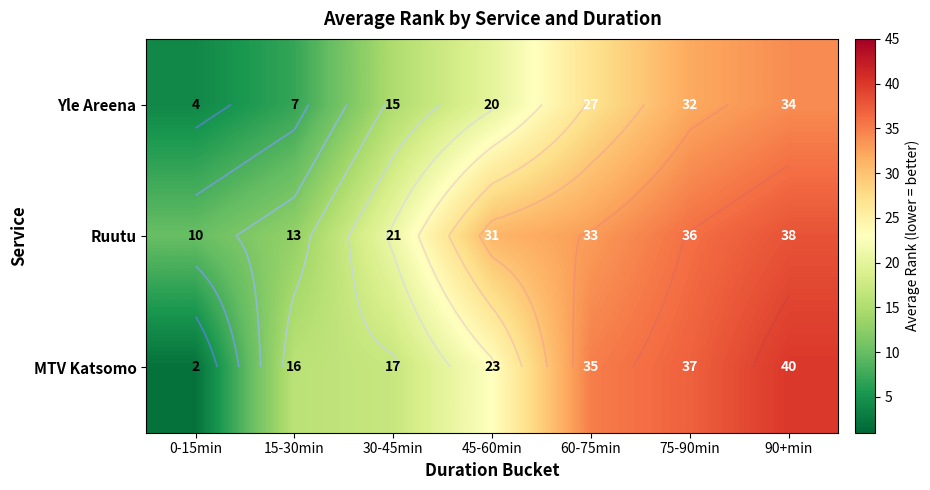

What is the difference between the maximum and second lowest values in the Ruutu series?

25